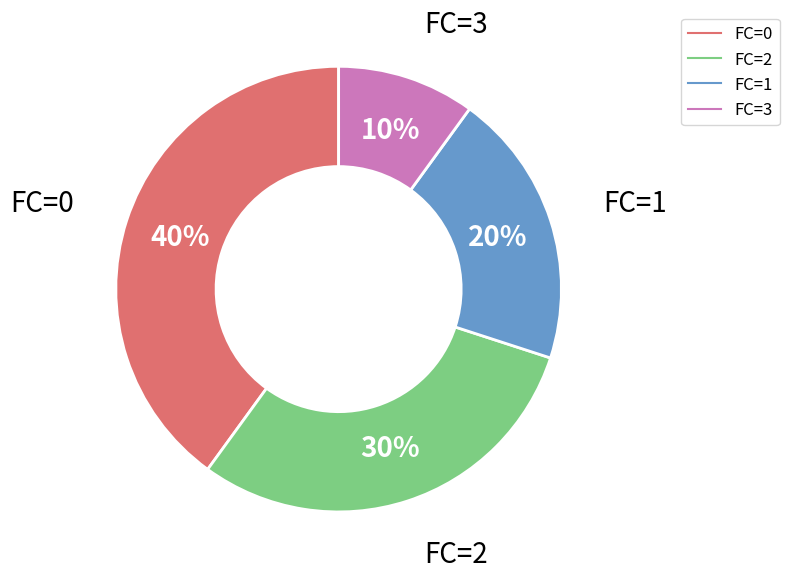

Is there a majority slice in this chart?

No